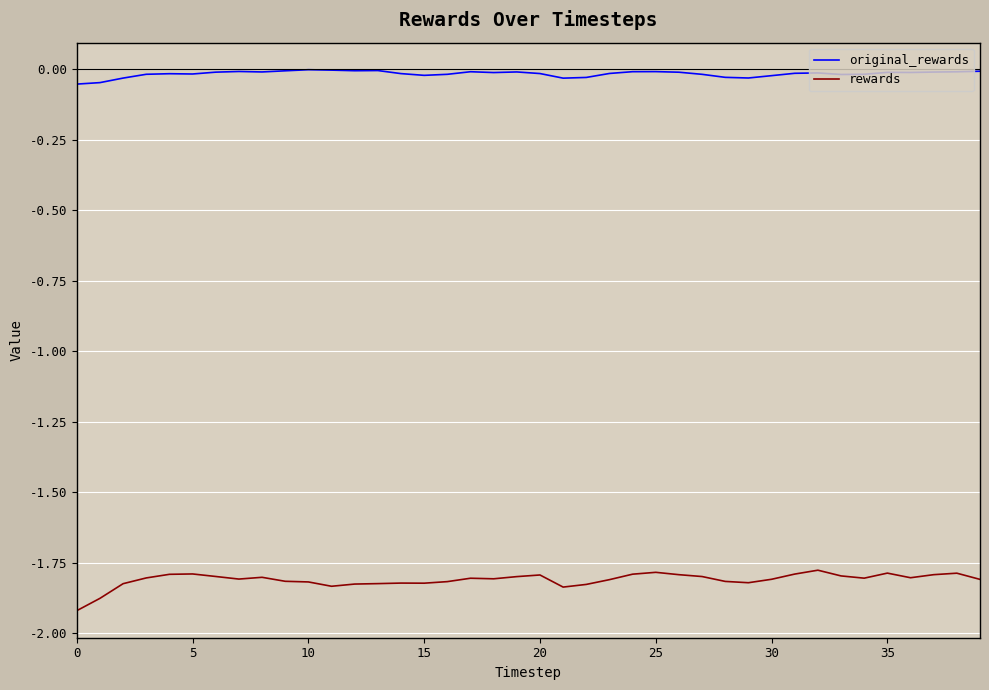

List the series in order of their peak value, lowest first.

rewards, original_rewards